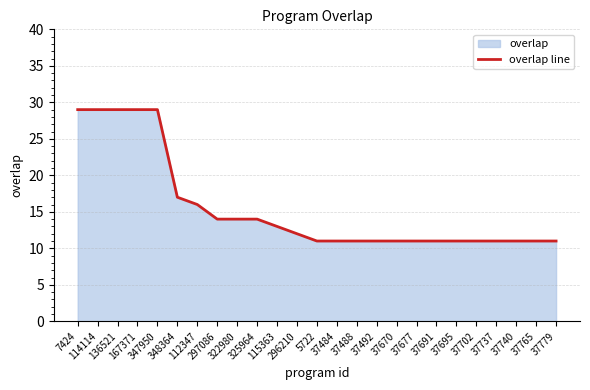

What is the difference between the maximum and minimum values?

18